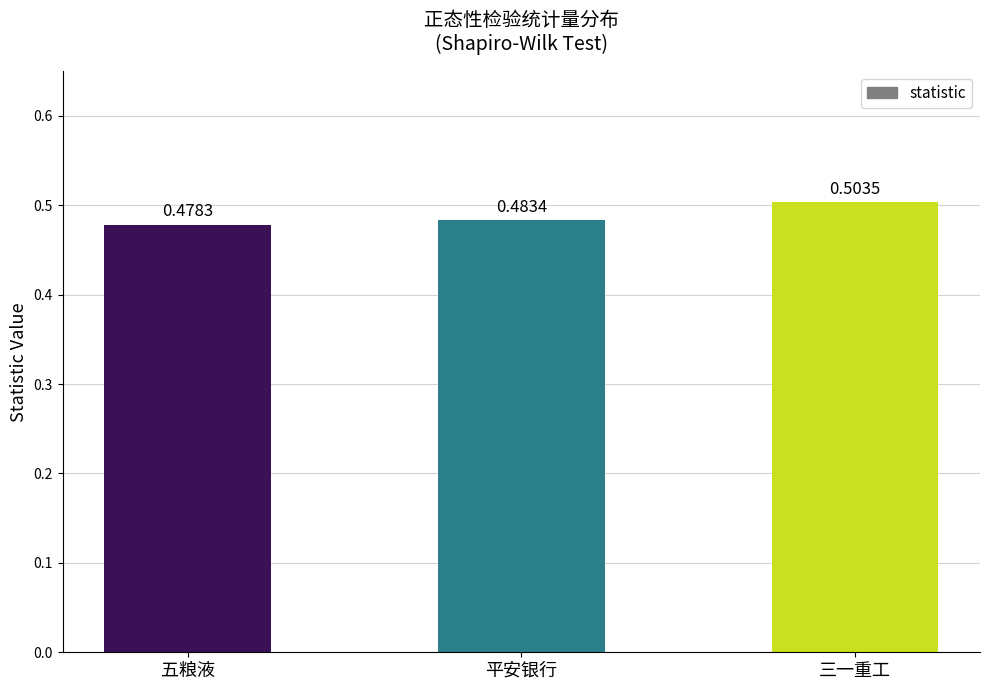

List the labels in order of value, largest first.

三一重工, 平安银行, 五粮液